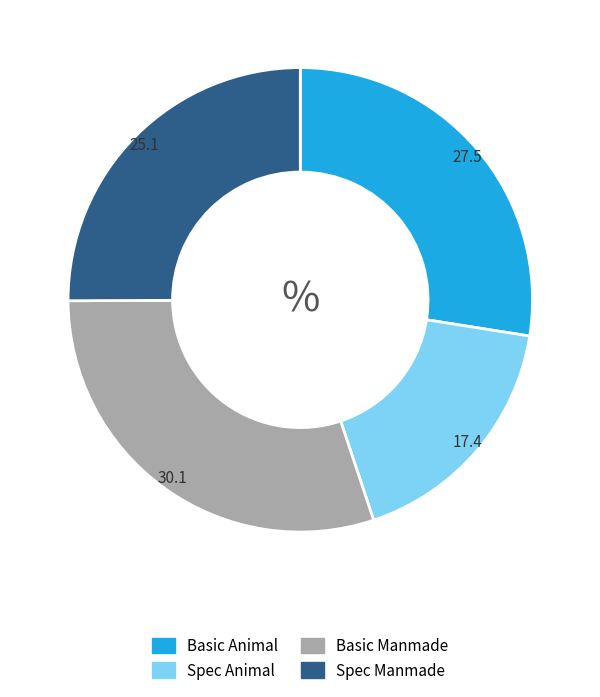

Is there a majority slice in this chart?

No